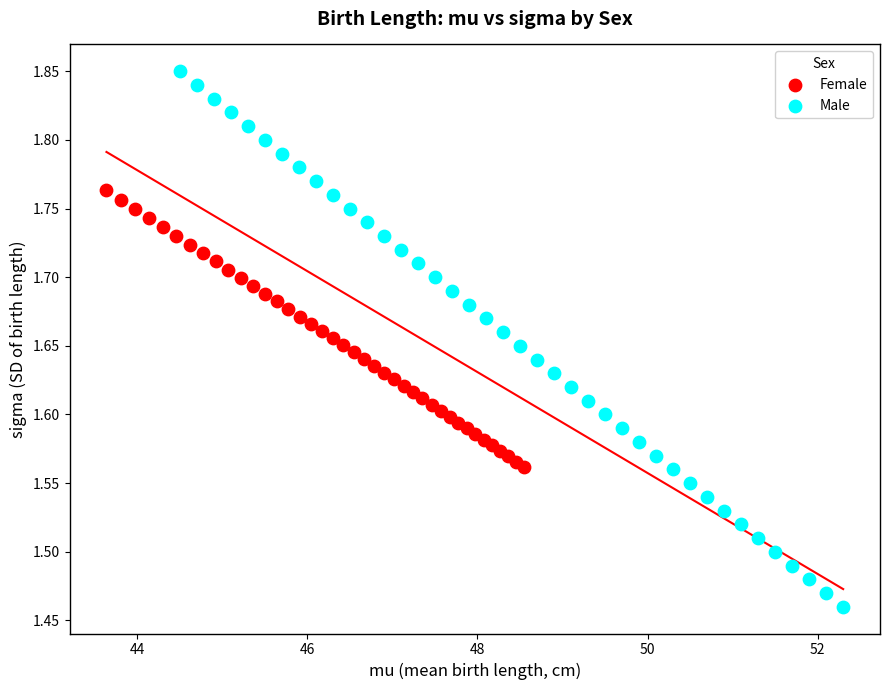

Which series contains the lowest Y value?

Male